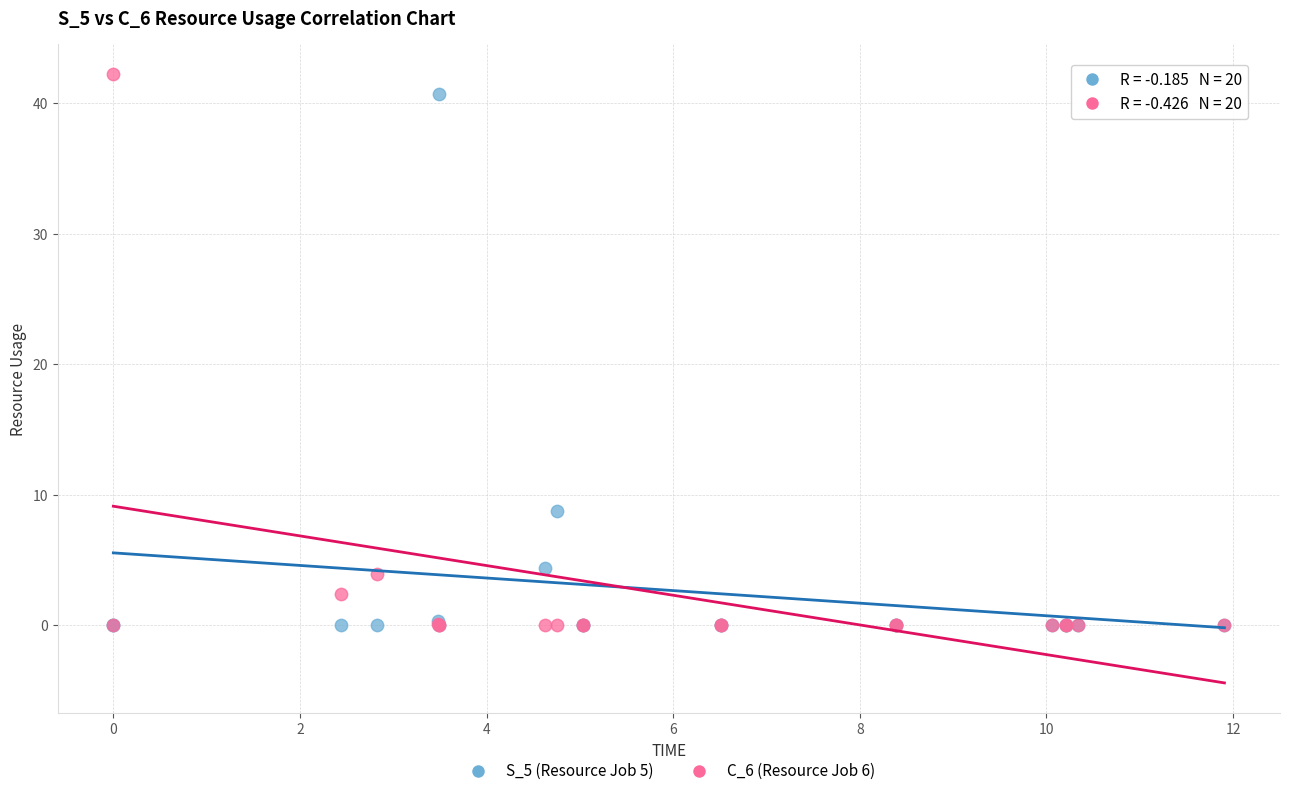

Across all series, what Y value is closest to 21?

8.7